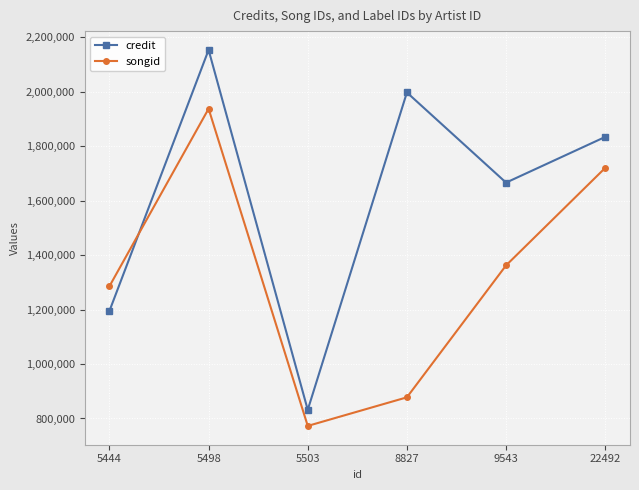

Reading left to right, extract all data points from this chart.

credit: 1194932.0	2153707.0	831660.0	1997370.0	1666275.2	1834115.3
songid: 1285652.0	1937642.0	772652.0	877672.0	1362252.0	1720312.0